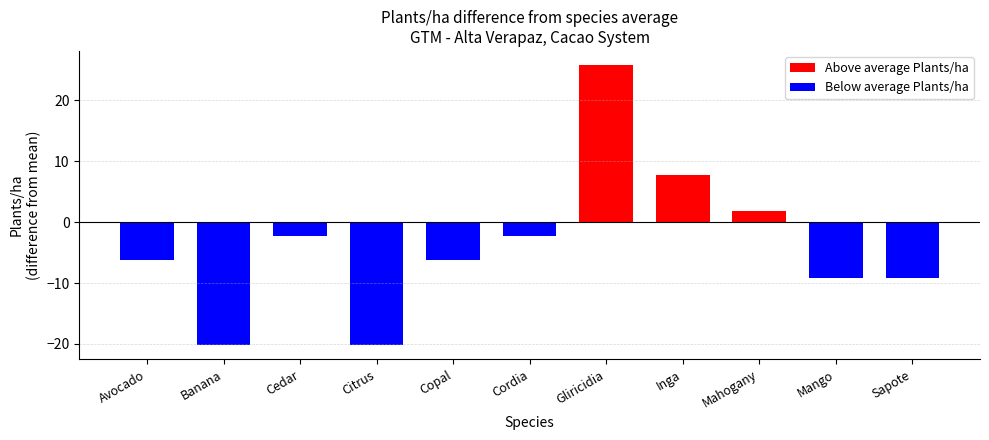

Does the chart contain any negative values?

Yes